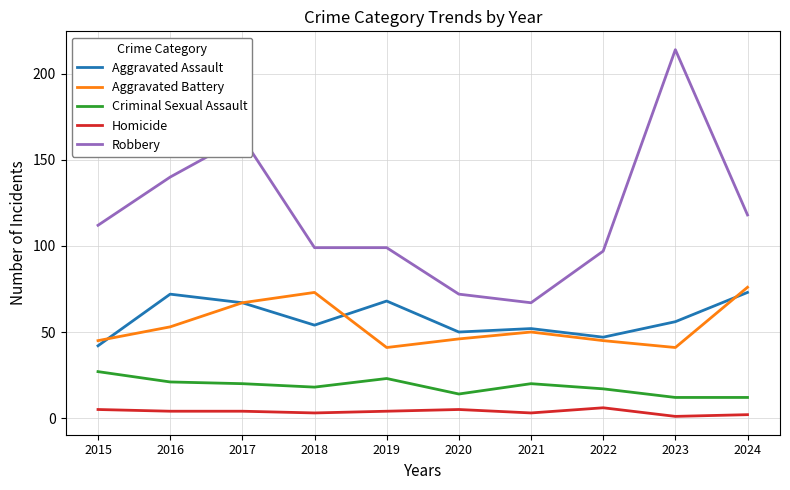

Where is Robbery nearest to the value 140?

2016